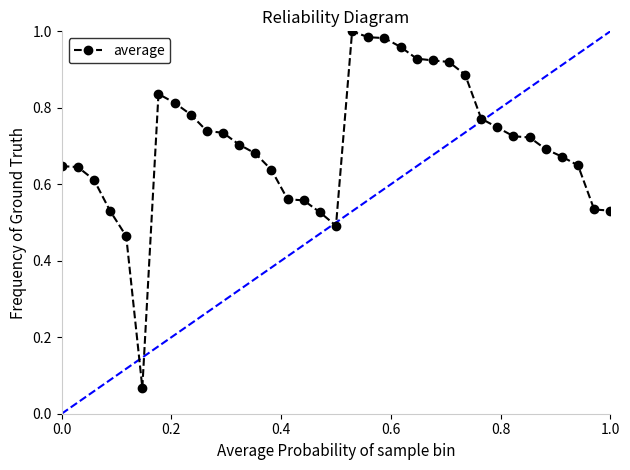

True or false: there are more than 1 points higher than both neighbors.

True